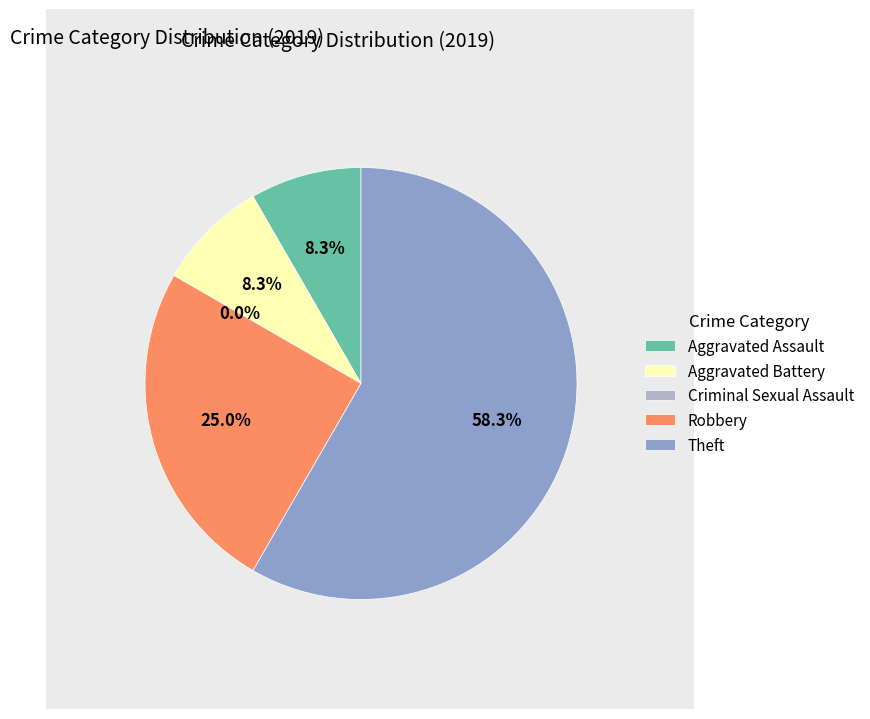

How many segments does this pie chart have?

5